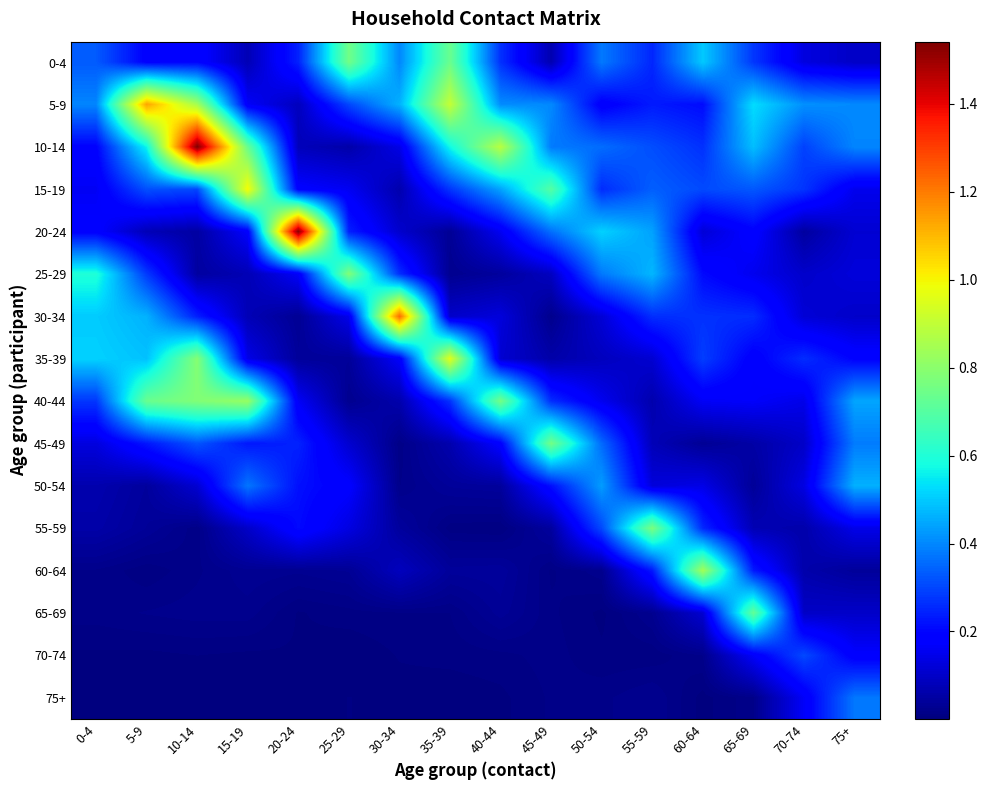

Count the number of categories in the chart.

16